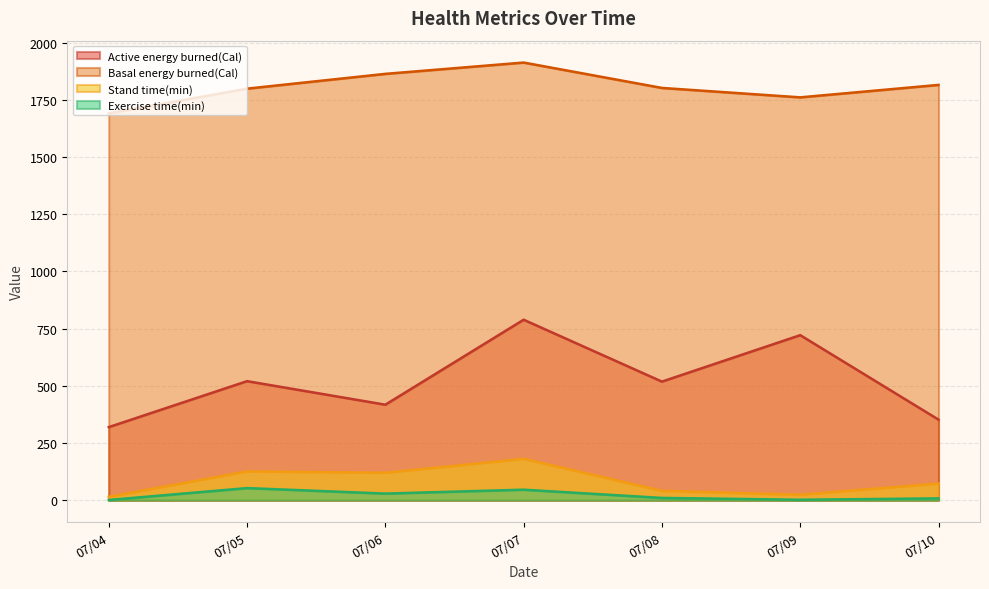

True or false: Active energy burned(Cal) and Basal energy burned(Cal) cross at least once.

False